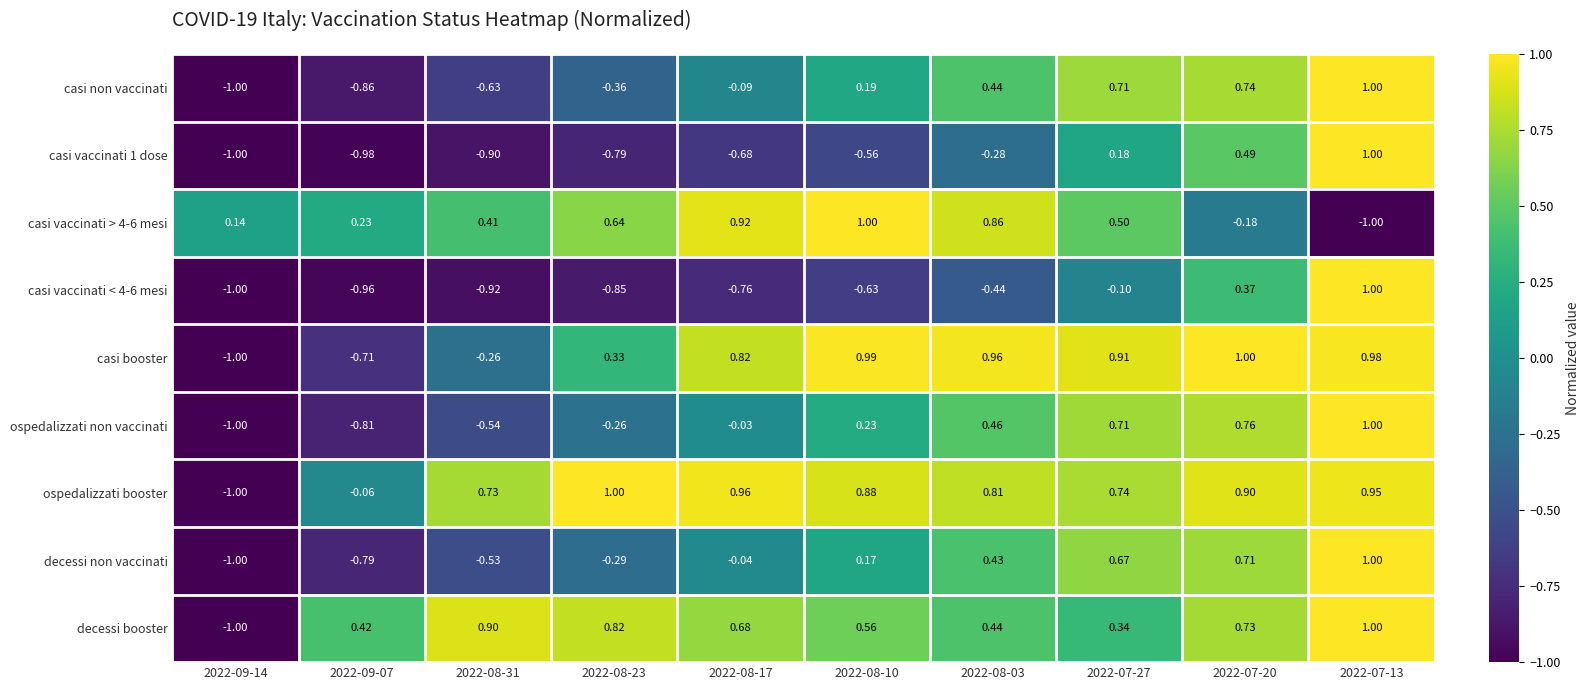

Is the value of casi booster at 2022-09-14 greater than the value of decessi booster at 2022-08-31?

No